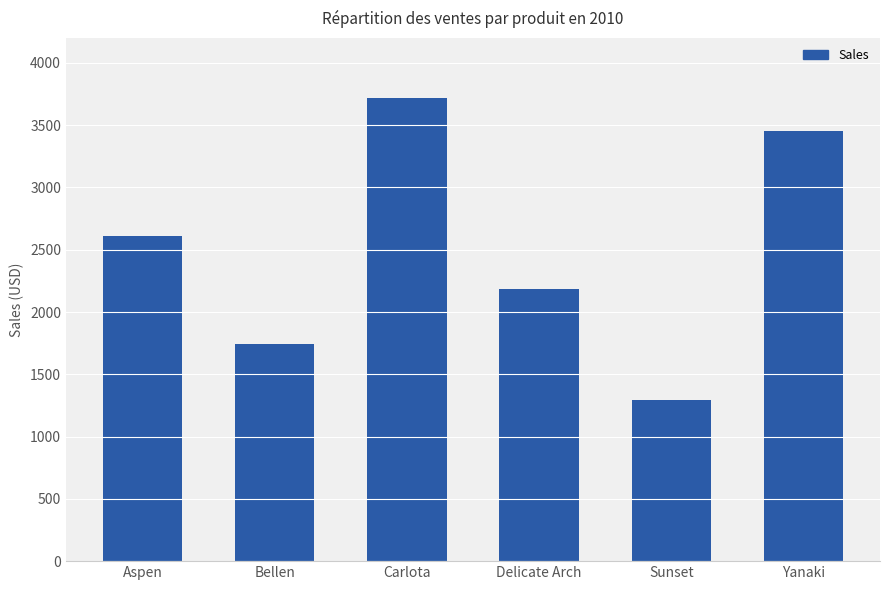

Which label corresponds to the largest value in the chart?

Carlota